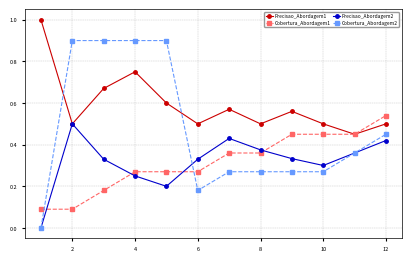

What is the value of the Cobertura_Abordagem1 point at the 2nd from the left?

0.1